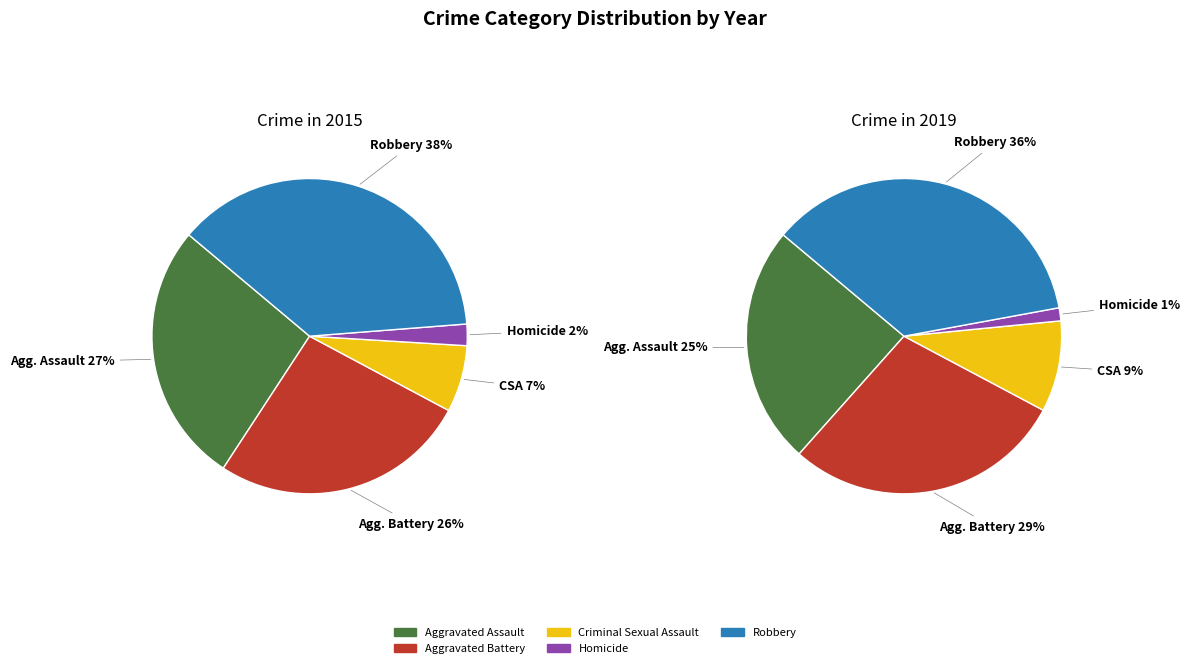

To the nearest percent, what portion does Robbery represent?

38%